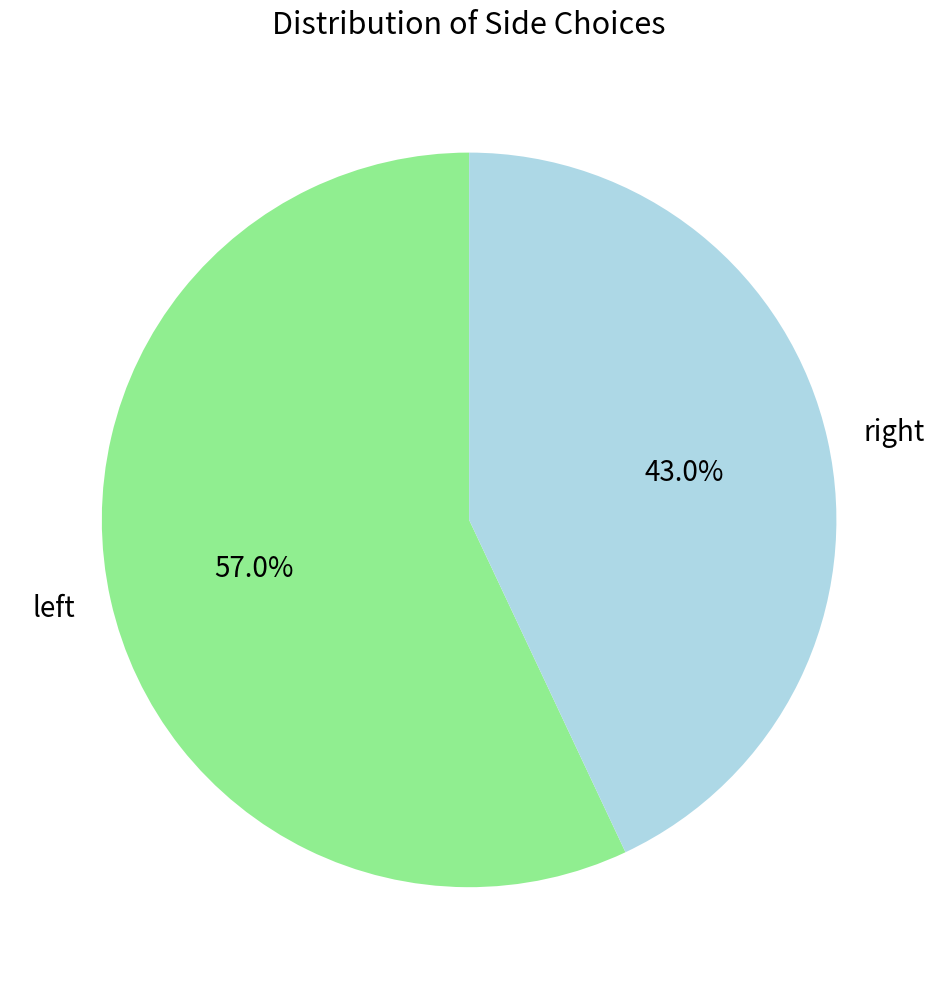

Rank the categories by value from highest to lowest.

left, right